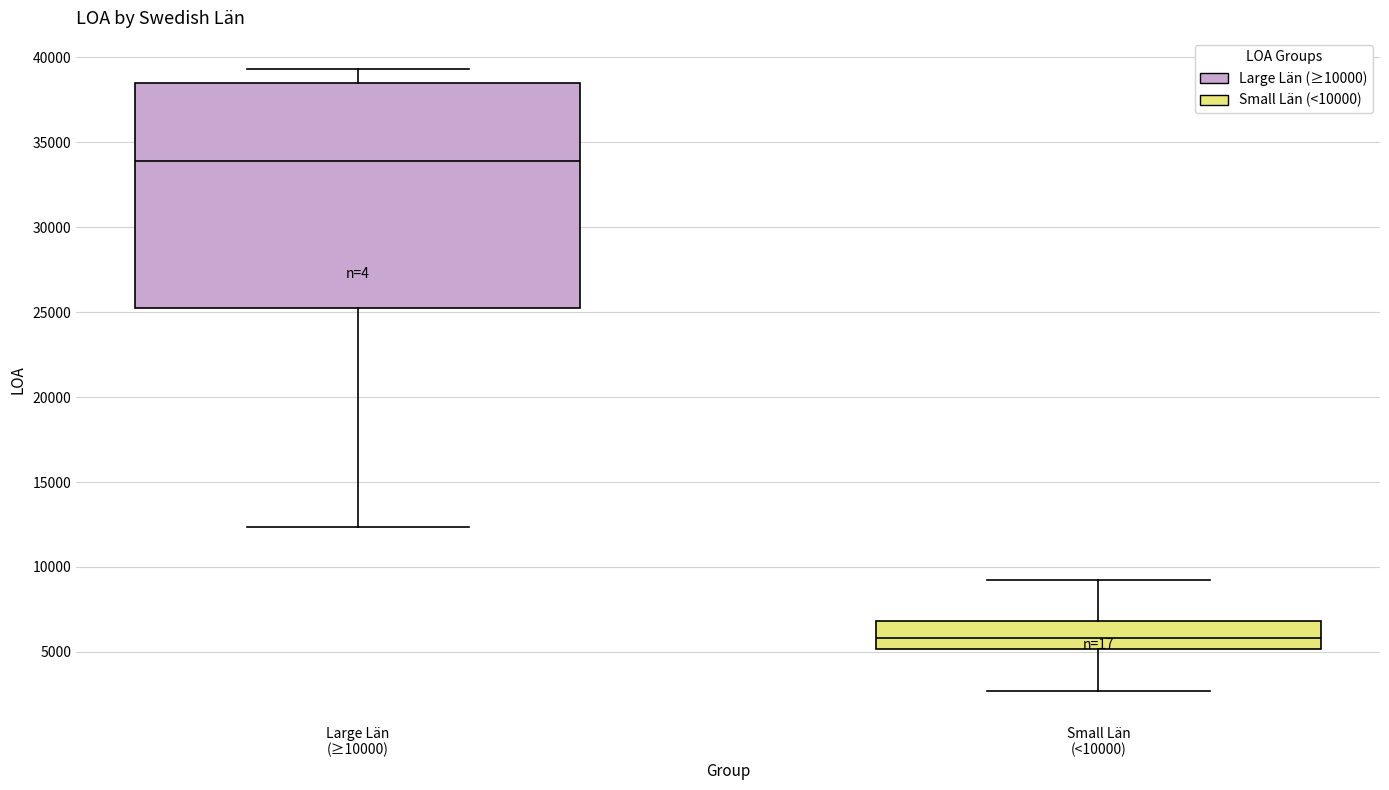

Which box's median line is the lowest?

Small Län (<10000)